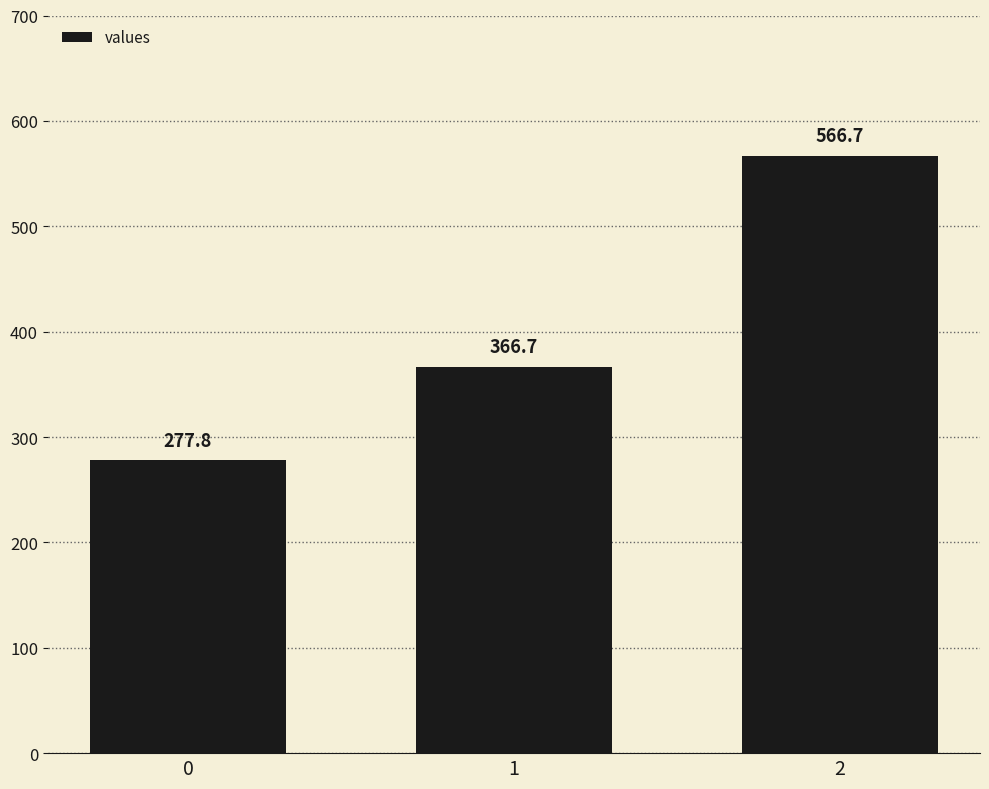

What is the average value?

403.7